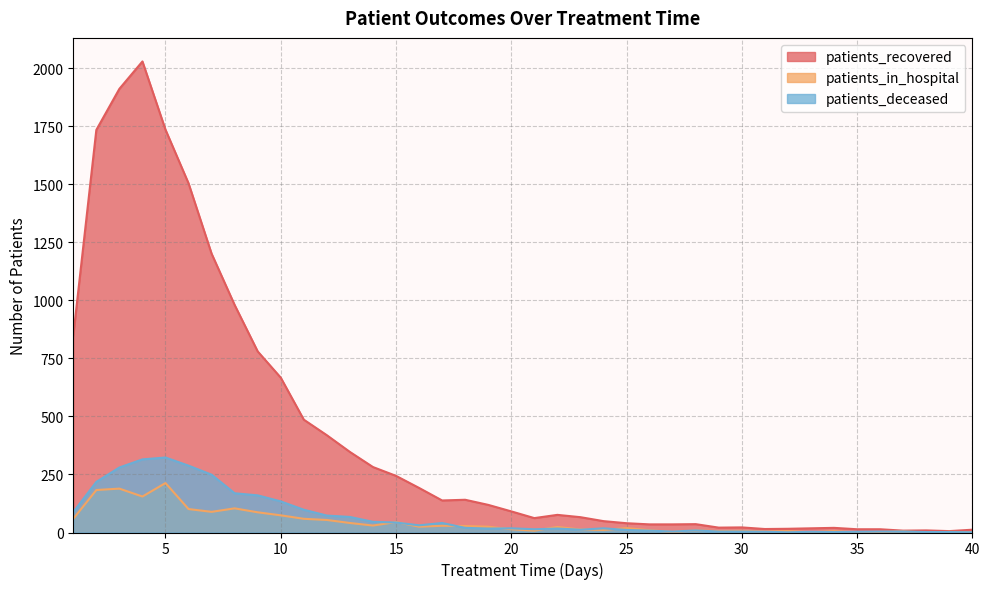

How many lines are shown in the chart?

3